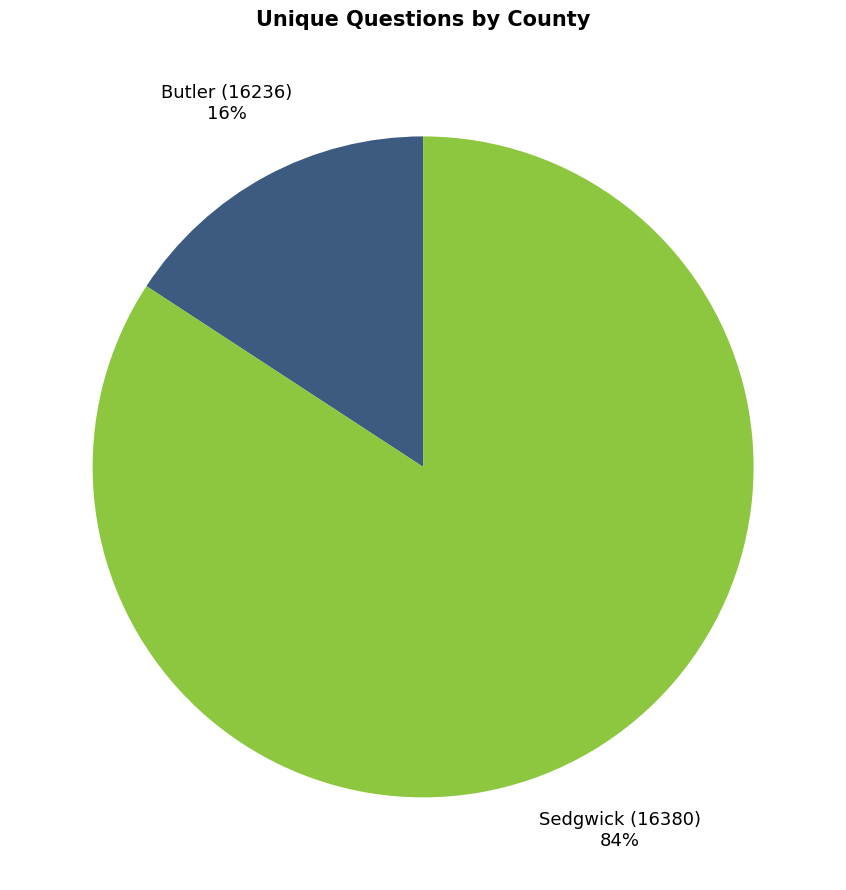

To the nearest percent, what percentage of the pie is Sedgwick (16380)?

84%